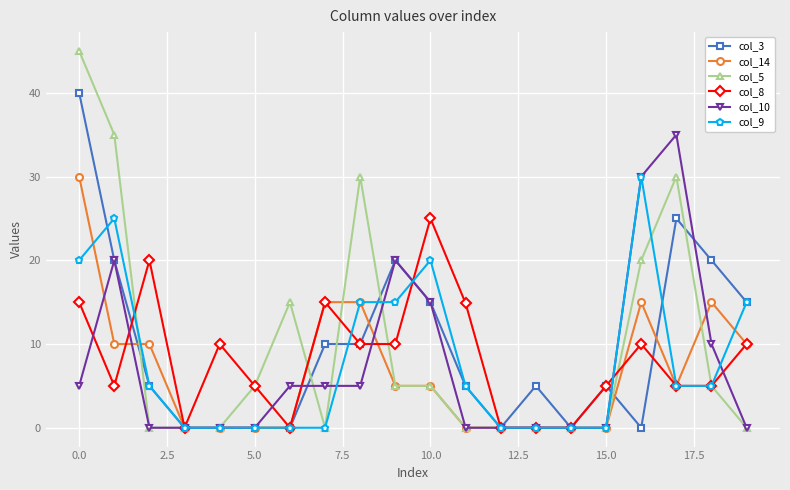

True or false: col_8 and col_10 intersect in this chart.

True